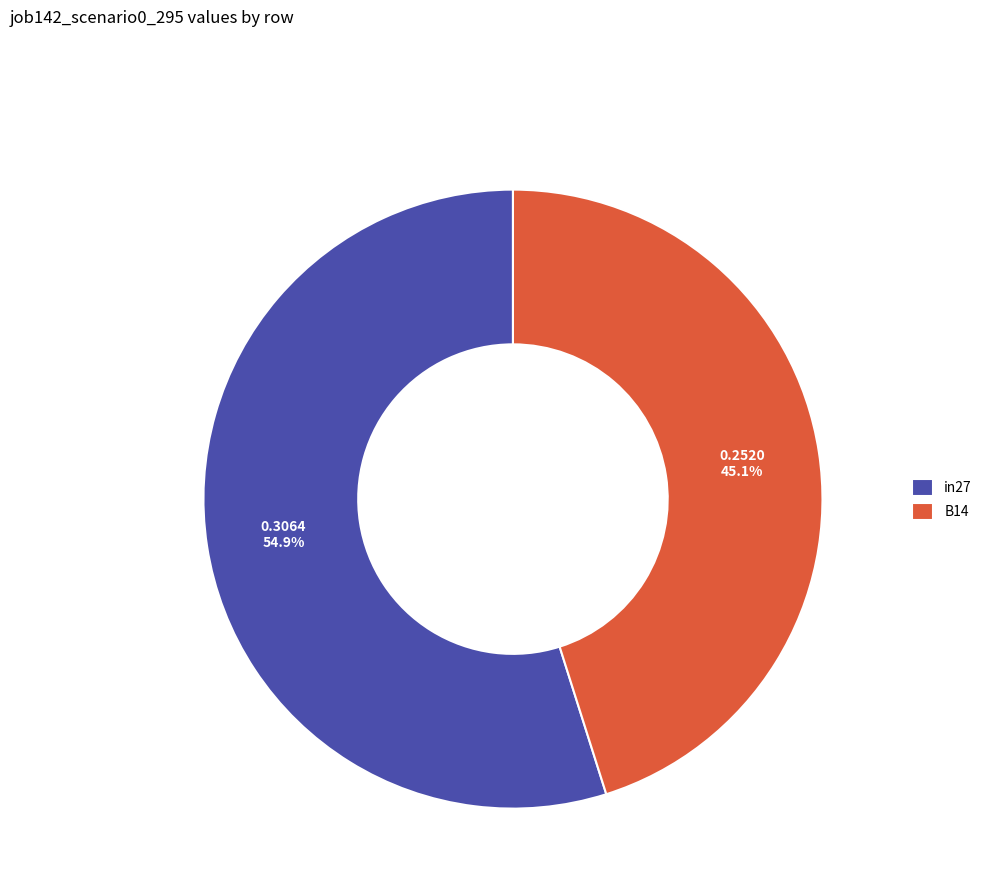

Does B14 account for over 50% of the chart?

No